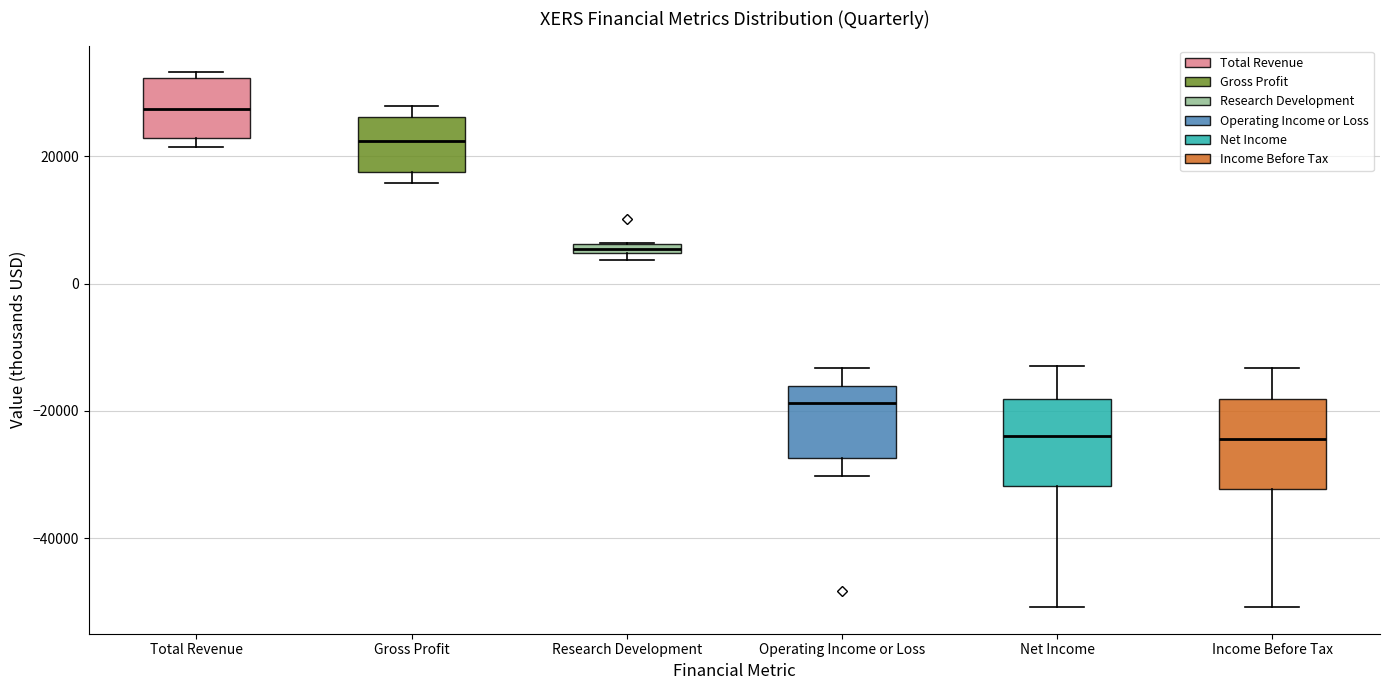

Where is the lower edge of the box for Income Before Tax on the y-axis? The values are not printed on the chart, so give them approximately, as read against the axis.

-32000